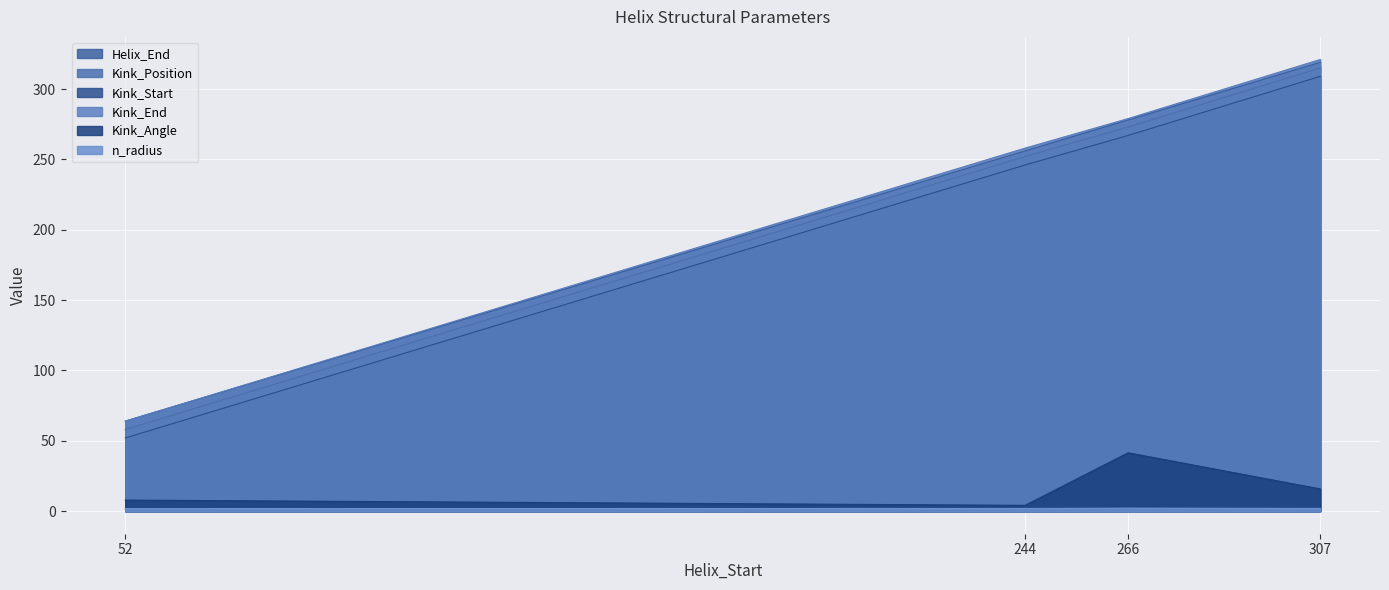

At how many categories does at least one series exceed 274?

2